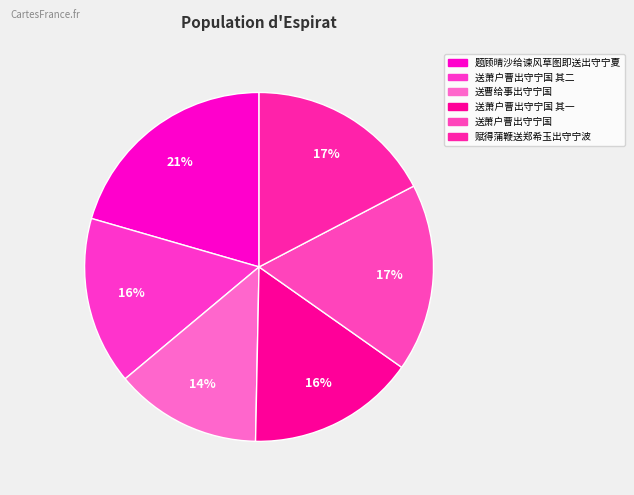

To the nearest percent, what percentage of the pie is 送曹给事出守宁国?

14%